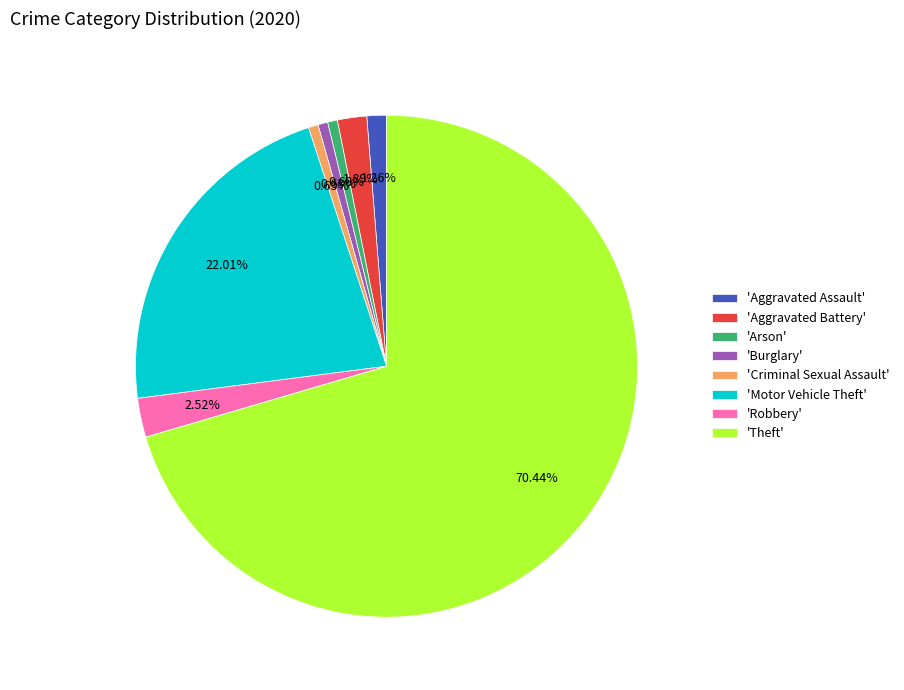

Is 'Theft' the majority of the pie?

Yes